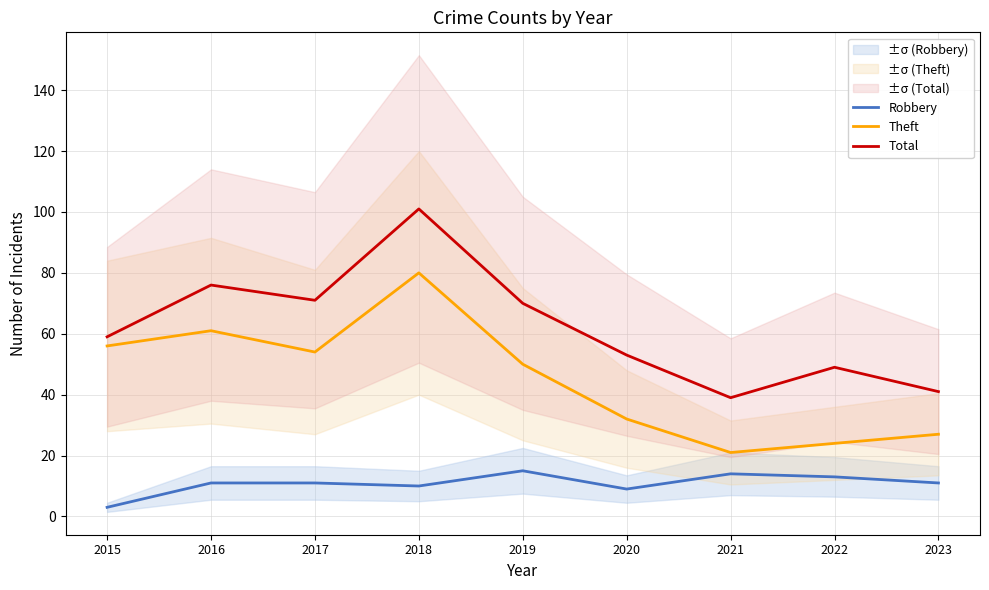

True or false: Total has a value of 116 at 2017.

False